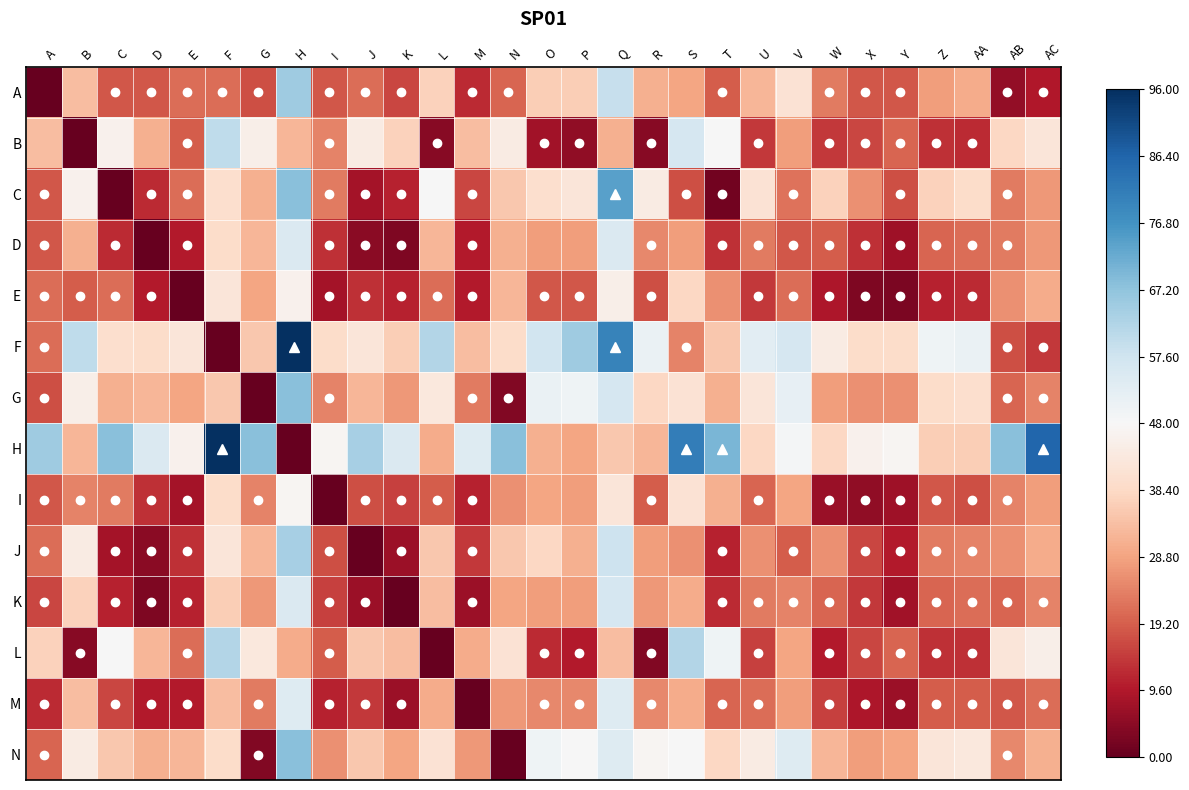

Reading left to right, extract all data points from this chart.

A: A=-1.0	B=-0.3	C=-0.6	D=-0.6	E=-0.6	F=-0.6	G=-0.6	H=0.4	I=-0.6	J=-0.6	K=-0.7	L=-0.2	M=-0.8	N=-0.6	O=-0.2	P=-0.2	Q=0.2	R=-0.4	S=-0.4	T=-0.6	U=-0.3	V=-0.1	W=-0.5	X=-0.6	Y=-0.6	Z=-0.4	AA=-0.4	AB=-0.9	AC=-0.8
B: A=-0.3	B=-1.0	C=-0.0	D=-0.4	E=-0.6	F=0.2	G=-0.1	H=-0.3	I=-0.5	J=-0.1	K=-0.2	L=-0.9	M=-0.3	N=-0.1	O=-0.8	P=-0.9	Q=-0.4	R=-0.9	S=0.2	T=0.0	U=-0.7	V=-0.4	W=-0.7	X=-0.7	Y=-0.6	Z=-0.7	AA=-0.8	AB=-0.2	AC=-0.1
C: A=-0.6	B=-0.0	C=-1.0	D=-0.8	E=-0.6	F=-0.2	G=-0.4	H=0.4	I=-0.5	J=-0.8	K=-0.8	L=0.0	M=-0.7	N=-0.3	O=-0.2	P=-0.1	Q=0.5	R=-0.1	S=-0.6	T=-1.0	U=-0.1	V=-0.5	W=-0.2	X=-0.5	Y=-0.6	Z=-0.2	AA=-0.2	AB=-0.5	AC=-0.4
D: A=-0.6	B=-0.4	C=-0.8	D=-1.0	E=-0.8	F=-0.2	G=-0.3	H=0.1	I=-0.7	J=-0.9	K=-0.9	L=-0.3	M=-0.8	N=-0.4	O=-0.4	P=-0.4	Q=0.1	R=-0.5	S=-0.4	T=-0.7	U=-0.5	V=-0.6	W=-0.6	X=-0.7	Y=-0.8	Z=-0.6	AA=-0.6	AB=-0.5	AC=-0.4
E: A=-0.6	B=-0.6	C=-0.6	D=-0.8	E=-1.0	F=-0.1	G=-0.4	H=-0.0	I=-0.8	J=-0.7	K=-0.8	L=-0.6	M=-0.8	N=-0.3	O=-0.6	P=-0.6	Q=-0.1	R=-0.6	S=-0.2	T=-0.5	U=-0.7	V=-0.6	W=-0.8	X=-0.9	Y=-0.9	Z=-0.8	AA=-0.8	AB=-0.5	AC=-0.4
F: A=-0.6	B=0.2	C=-0.2	D=-0.2	E=-0.1	F=-1.0	G=-0.3	H=1.0	I=-0.2	J=-0.1	K=-0.2	L=0.3	M=-0.3	N=-0.2	O=0.2	P=0.4	Q=0.7	R=0.1	S=-0.5	T=-0.3	U=0.1	V=0.2	W=-0.1	X=-0.2	Y=-0.2	Z=0.0	AA=0.1	AB=-0.6	AC=-0.7
G: A=-0.6	B=-0.1	C=-0.4	D=-0.3	E=-0.4	F=-0.3	G=-1.0	H=0.4	I=-0.5	J=-0.3	K=-0.4	L=-0.1	M=-0.5	N=-0.9	O=0.1	P=0.0	Q=0.2	R=-0.2	S=-0.1	T=-0.4	U=-0.1	V=0.1	W=-0.4	X=-0.5	Y=-0.5	Z=-0.2	AA=-0.2	AB=-0.6	AC=-0.5
H: A=0.4	B=-0.3	C=0.4	D=0.1	E=-0.0	F=1.0	G=0.4	H=-1.0	I=-0.0	J=0.3	K=0.1	L=-0.4	M=0.1	N=0.4	O=-0.4	P=-0.4	Q=-0.3	R=-0.3	S=0.7	T=0.5	U=-0.2	V=0.0	W=-0.2	X=-0.0	Y=-0.0	Z=-0.2	AA=-0.2	AB=0.4	AC=0.8
I: A=-0.6	B=-0.5	C=-0.5	D=-0.7	E=-0.8	F=-0.2	G=-0.5	H=-0.0	I=-1.0	J=-0.6	K=-0.7	L=-0.6	M=-0.8	N=-0.5	O=-0.4	P=-0.4	Q=-0.1	R=-0.6	S=-0.1	T=-0.4	U=-0.6	V=-0.4	W=-0.9	X=-0.9	Y=-0.8	Z=-0.6	AA=-0.6	AB=-0.5	AC=-0.4
J: A=-0.6	B=-0.1	C=-0.8	D=-0.9	E=-0.7	F=-0.1	G=-0.3	H=0.3	I=-0.6	J=-1.0	K=-0.9	L=-0.3	M=-0.7	N=-0.3	O=-0.2	P=-0.4	Q=0.2	R=-0.4	S=-0.5	T=-0.8	U=-0.5	V=-0.6	W=-0.5	X=-0.7	Y=-0.8	Z=-0.5	AA=-0.5	AB=-0.5	AC=-0.4
K: A=-0.7	B=-0.2	C=-0.8	D=-0.9	E=-0.8	F=-0.2	G=-0.4	H=0.1	I=-0.7	J=-0.9	K=-1.0	L=-0.3	M=-0.9	N=-0.4	O=-0.4	P=-0.4	Q=0.2	R=-0.4	S=-0.4	T=-0.8	U=-0.5	V=-0.5	W=-0.6	X=-0.7	Y=-0.8	Z=-0.6	AA=-0.6	AB=-0.6	AC=-0.5
L: A=-0.2	B=-0.9	C=0.0	D=-0.3	E=-0.6	F=0.3	G=-0.1	H=-0.4	I=-0.6	J=-0.3	K=-0.3	L=-1.0	M=-0.4	N=-0.1	O=-0.8	P=-0.8	Q=-0.3	R=-0.9	S=0.3	T=0.0	U=-0.7	V=-0.4	W=-0.8	X=-0.7	Y=-0.6	Z=-0.7	AA=-0.7	AB=-0.1	AC=-0.1
M: A=-0.8	B=-0.3	C=-0.7	D=-0.8	E=-0.8	F=-0.3	G=-0.5	H=0.1	I=-0.8	J=-0.7	K=-0.9	L=-0.4	M=-1.0	N=-0.4	O=-0.5	P=-0.5	Q=0.1	R=-0.5	S=-0.4	T=-0.6	U=-0.6	V=-0.4	W=-0.7	X=-0.8	Y=-0.9	Z=-0.6	AA=-0.6	AB=-0.6	AC=-0.6
N: A=-0.6	B=-0.1	C=-0.3	D=-0.4	E=-0.3	F=-0.2	G=-0.9	H=0.4	I=-0.5	J=-0.3	K=-0.4	L=-0.1	M=-0.4	N=-1.0	O=0.0	P=0.0	Q=0.1	R=-0.0	S=0.0	T=-0.2	U=-0.1	V=0.1	W=-0.3	X=-0.4	Y=-0.4	Z=-0.1	AA=-0.1	AB=-0.5	AC=-0.4